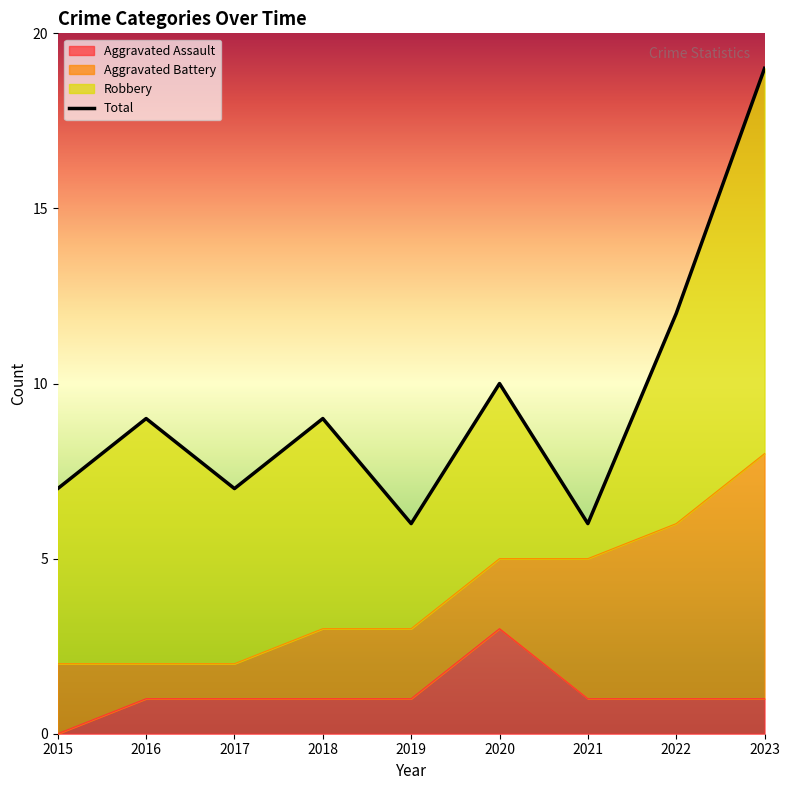

Approximately how many times larger is the value at 2021 compared to 2020?

0.6